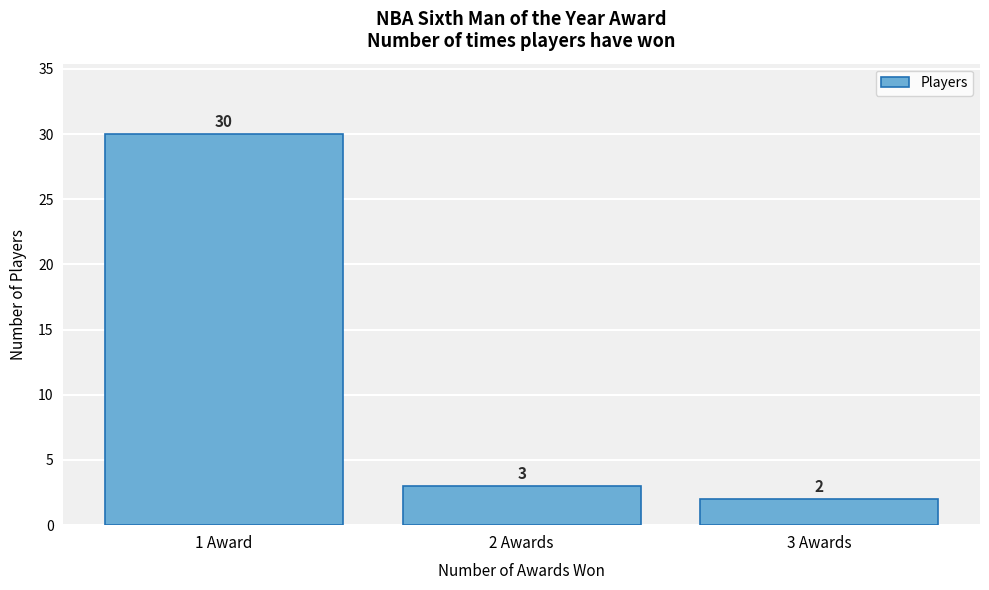

Reading right to left, transcribe all the data shown in this chart.

3 Awards=2	2 Awards=3	1 Award=30